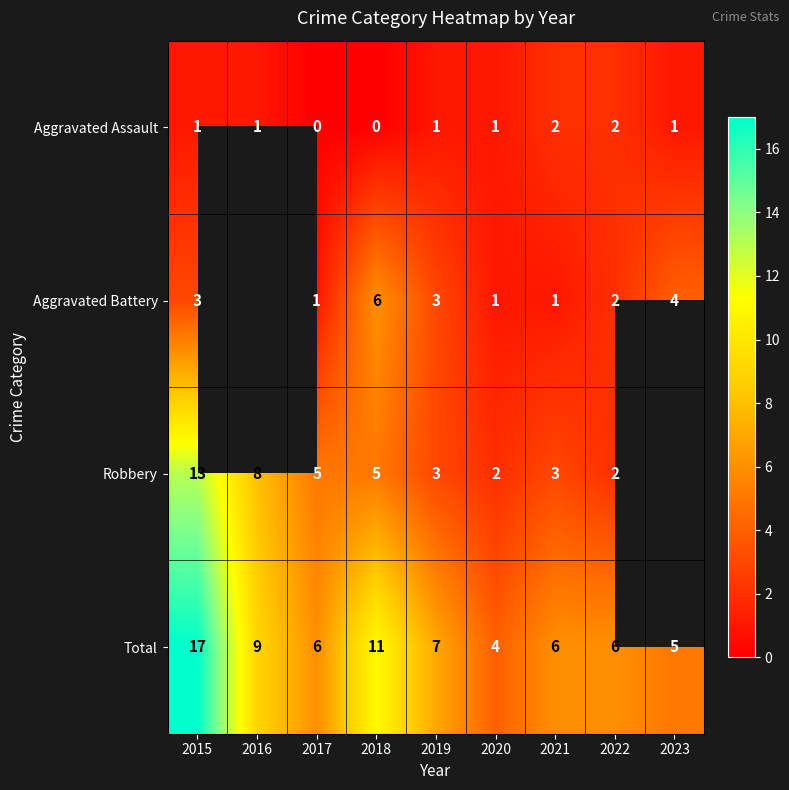

The value of Total at 2015 is 4. True or false?

False